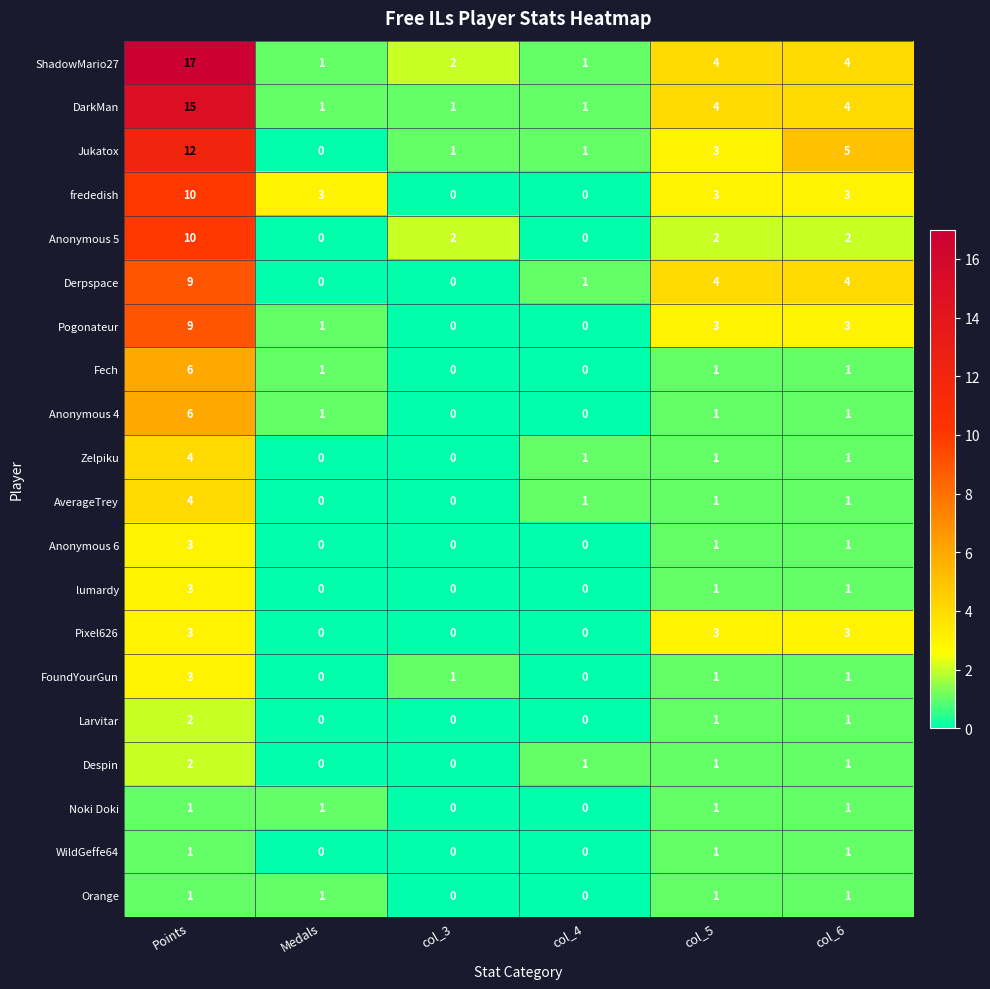

Which series has the largest total across all categories?

ShadowMario27